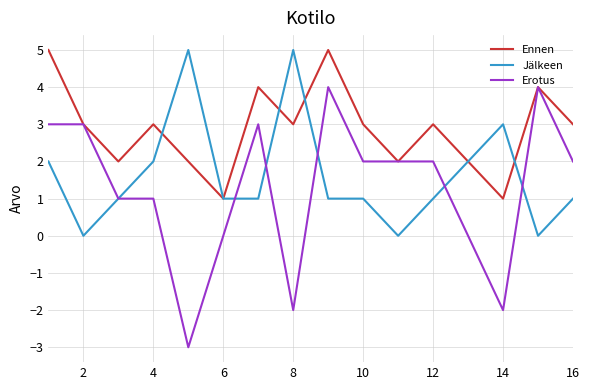

What is the difference between the second highest and minimum values in the Ennen series?

4